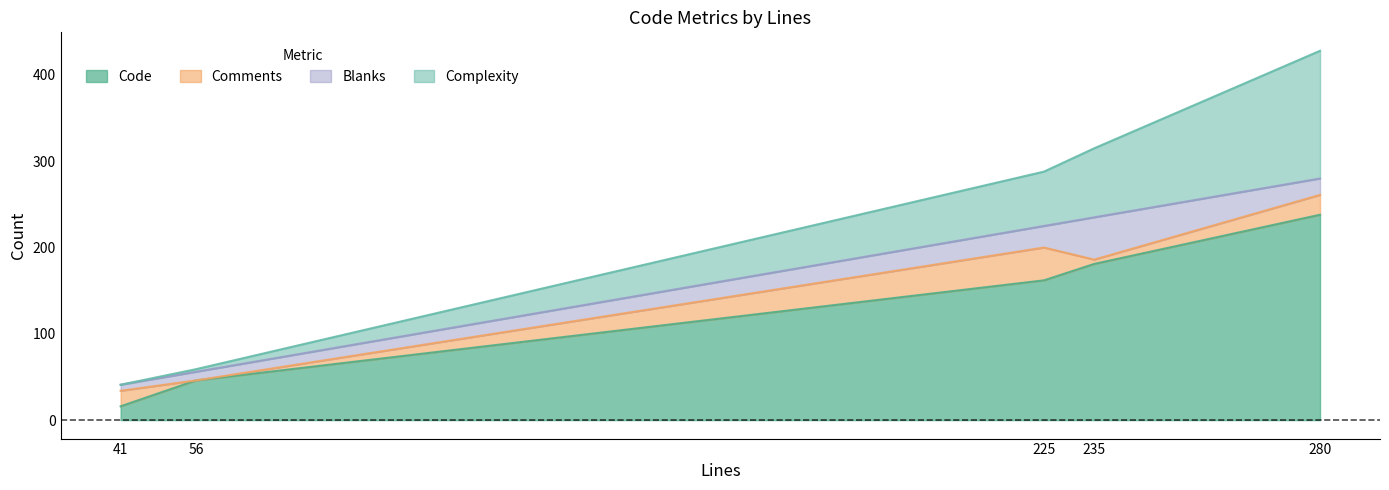

Where is the first local minimum for Blanks?

41